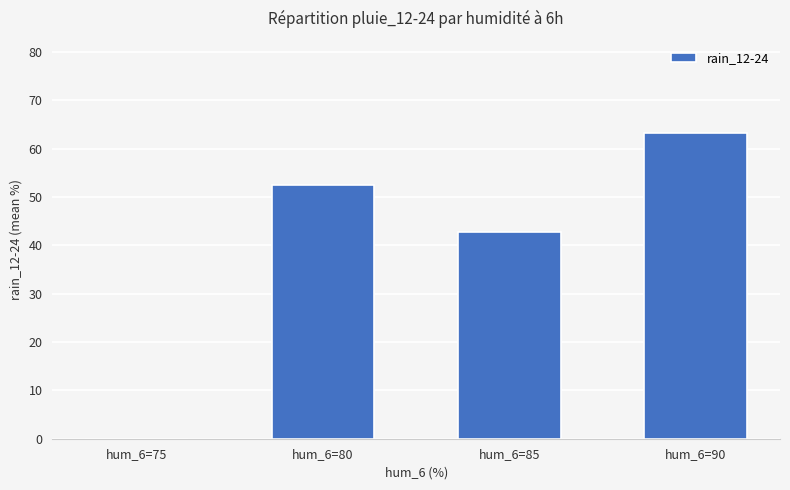

What is the sum of the values at hum_6=90 and hum_6=85?

106.1